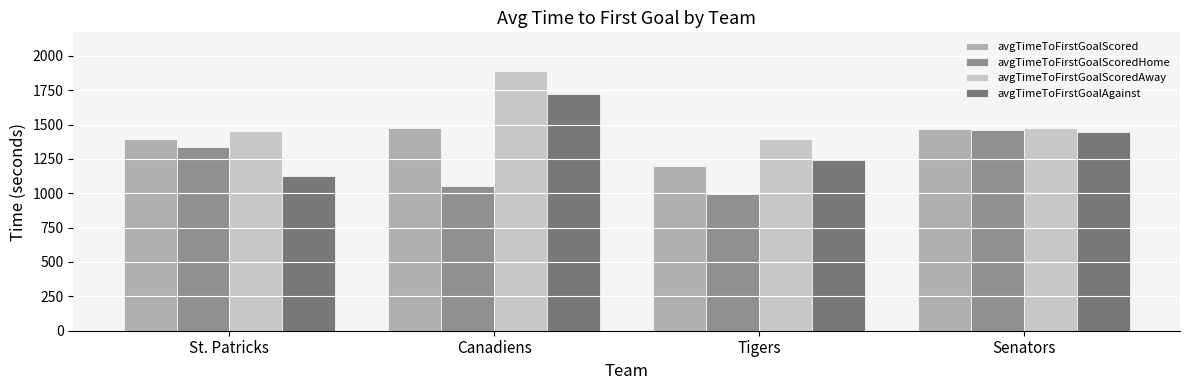

Is it true that avgTimeToFirstGoalAgainst equals 1724.2 at Canadiens?

True